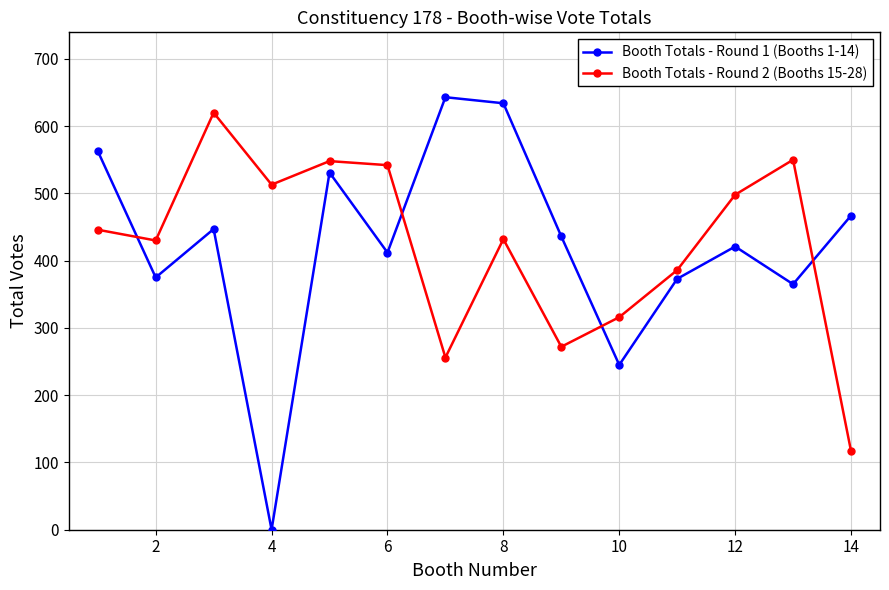

After their last crossing, which series has the higher values: Booth Totals - Round 2 (Booths 15-28) or Booth Totals - Round 1 (Booths 1-14)?

Booth Totals - Round 1 (Booths 1-14)